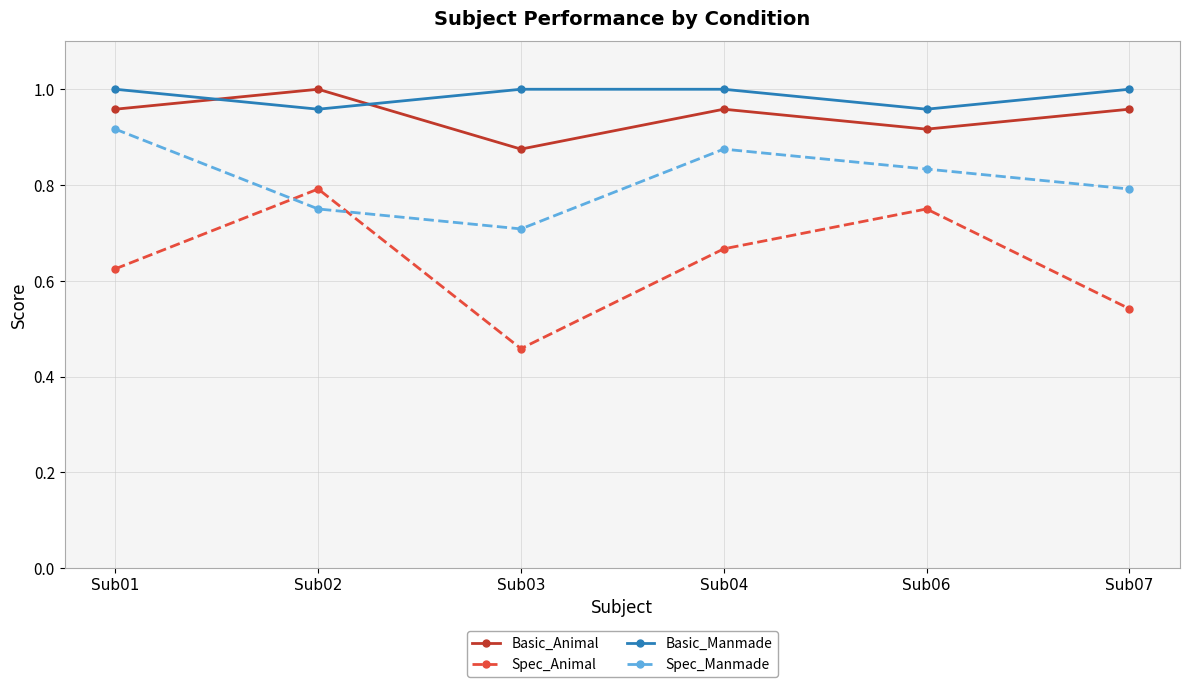

Is it true that Basic_Manmade equals 1.0 at Sub01?

True